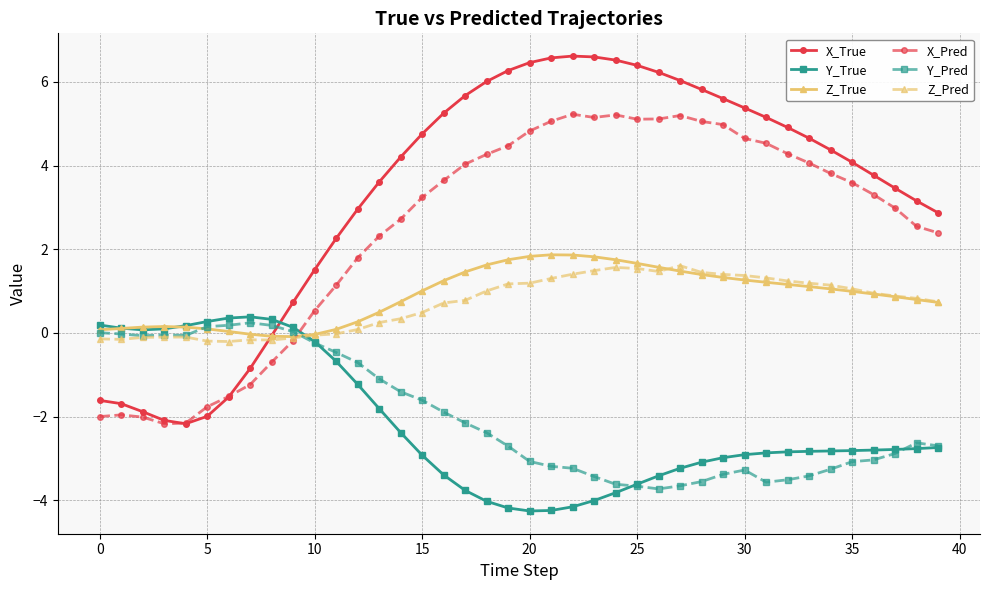

What is the difference between the second highest and minimum values in the Z_True series?

2.0